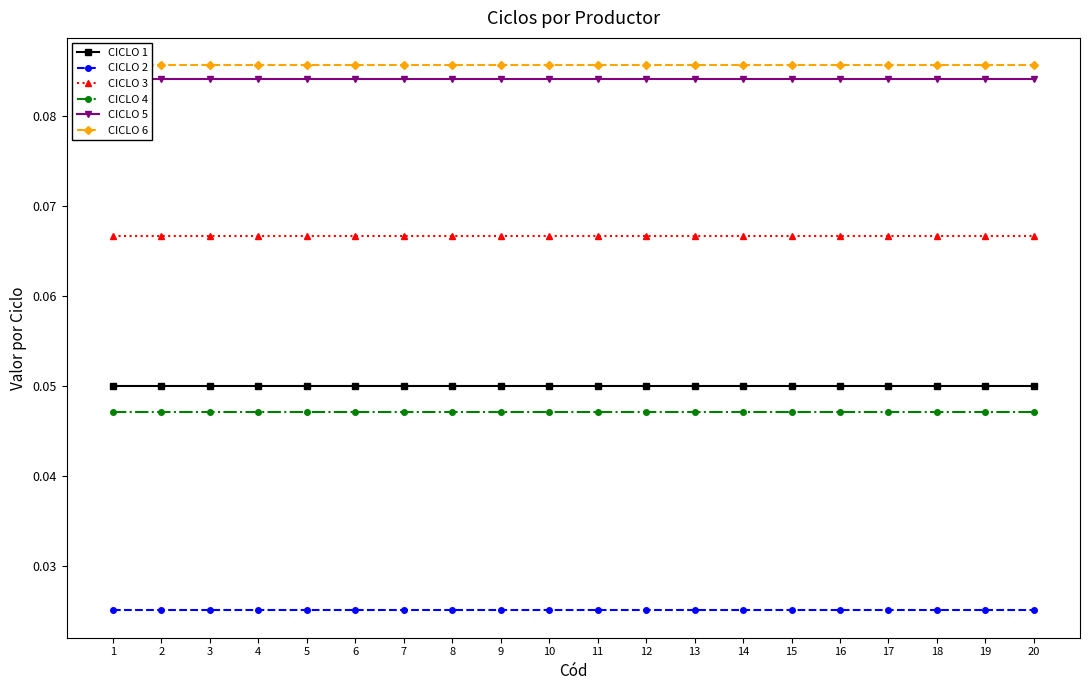

At which label does CICLO 6 reach its minimum?

1